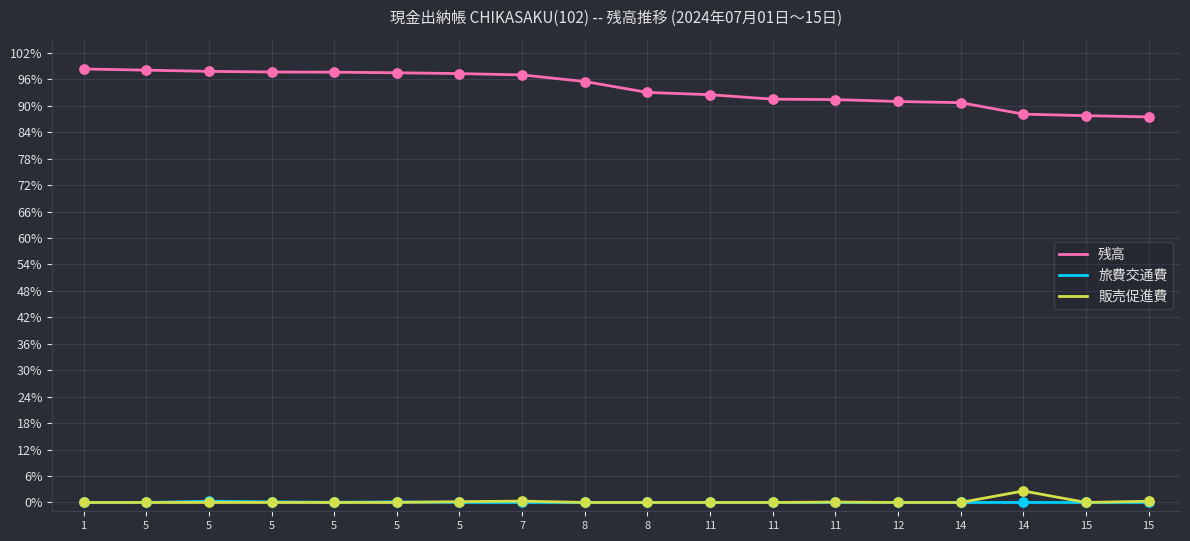

What are all the series names shown in the legend?

残高, 旅費交通費, 販売促進費